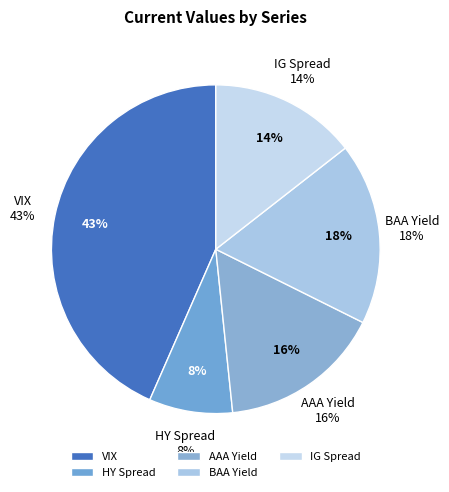

To the nearest percent, what percentage of the pie is HY Spread?

8%